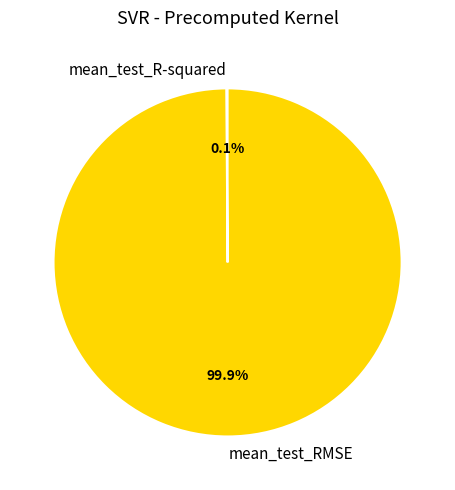

To the nearest percent, what is the average slice percentage?

50%